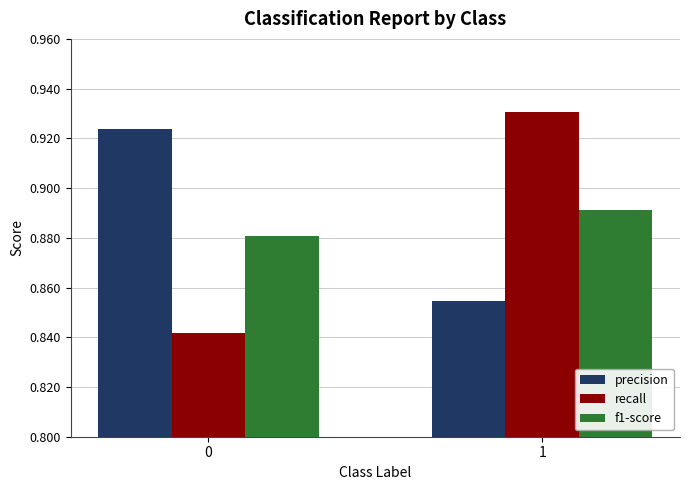

At how many categories does at least one series exceed 0?

2